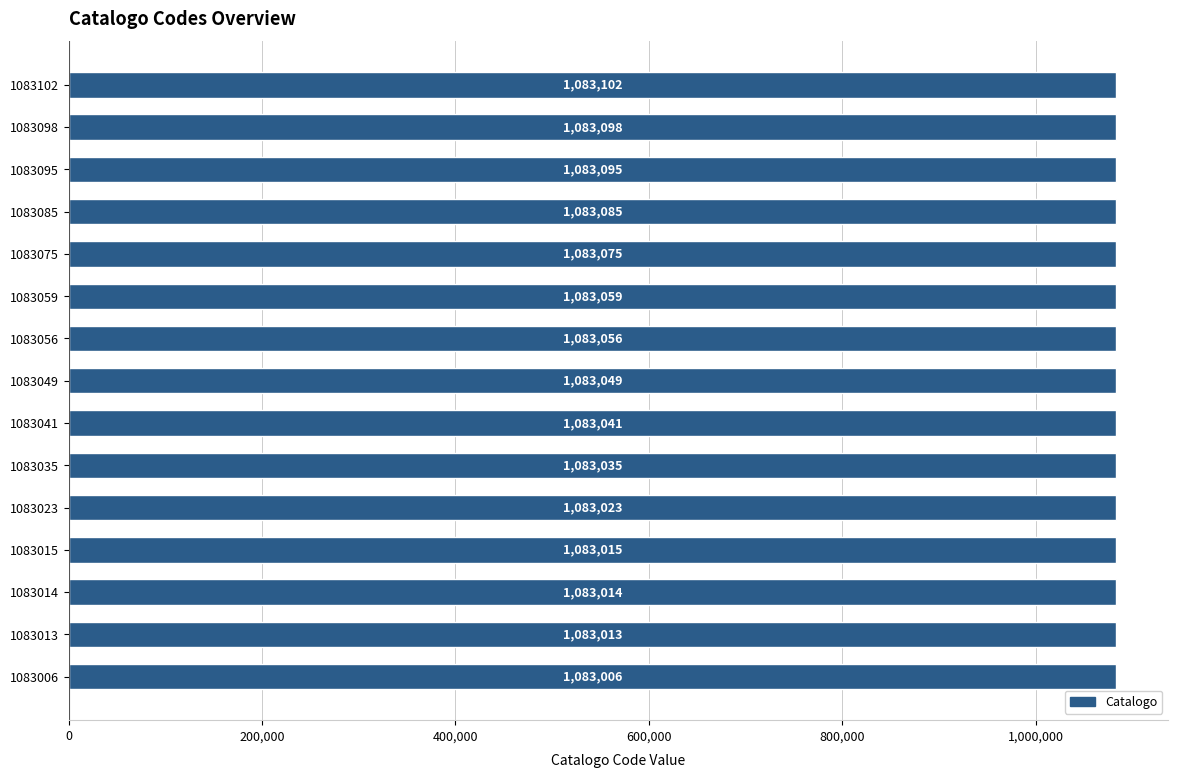

Is it true that the value at 1083041 is 284294?

False